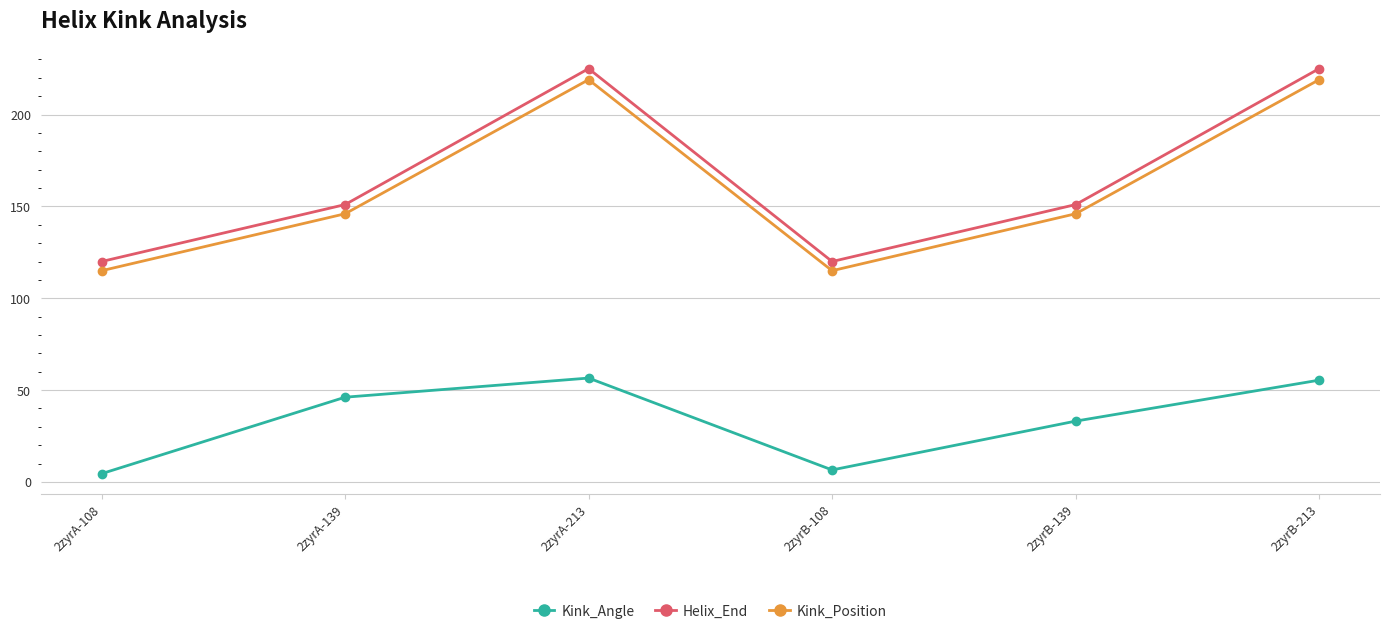

True or false: Helix_End and Kink_Angle intersect in this chart.

False